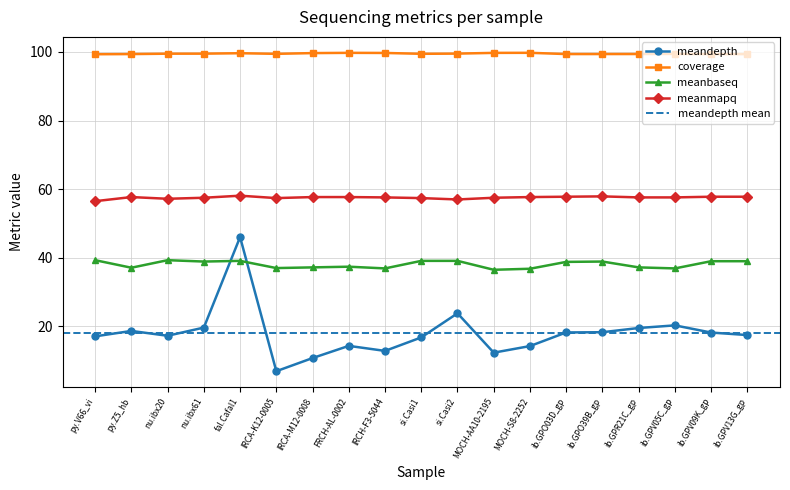

Does the chart display data point markers on the line(s)?

Yes